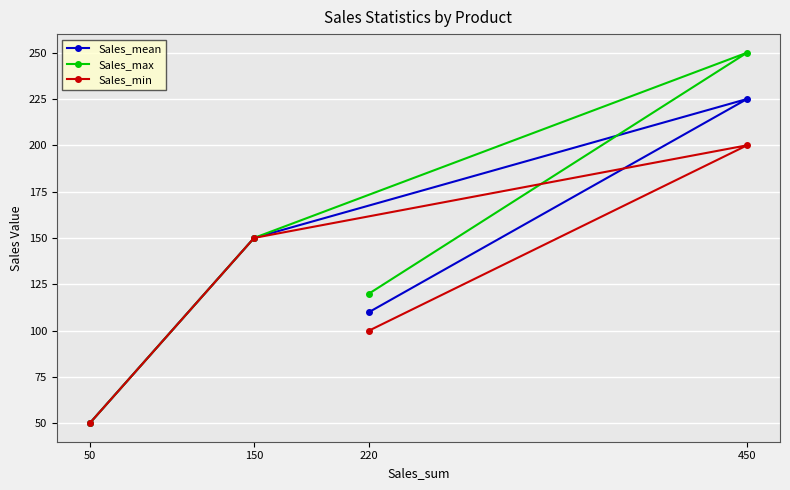

Rank the series by their average value, from lowest to highest.

Sales_min, Sales_mean, Sales_max